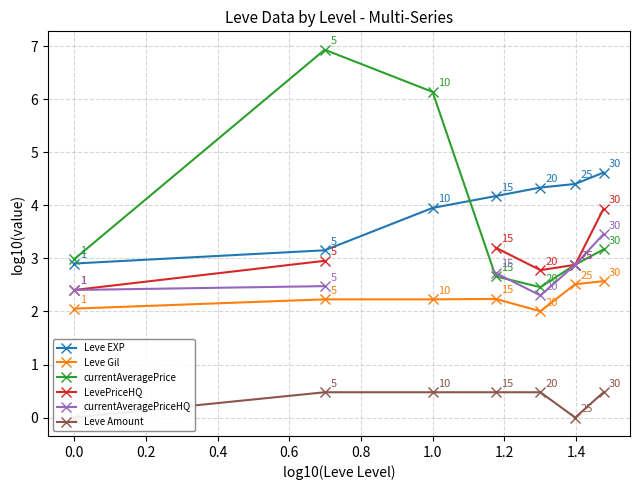

How many interior local valleys does the currentAveragePrice series have?

1